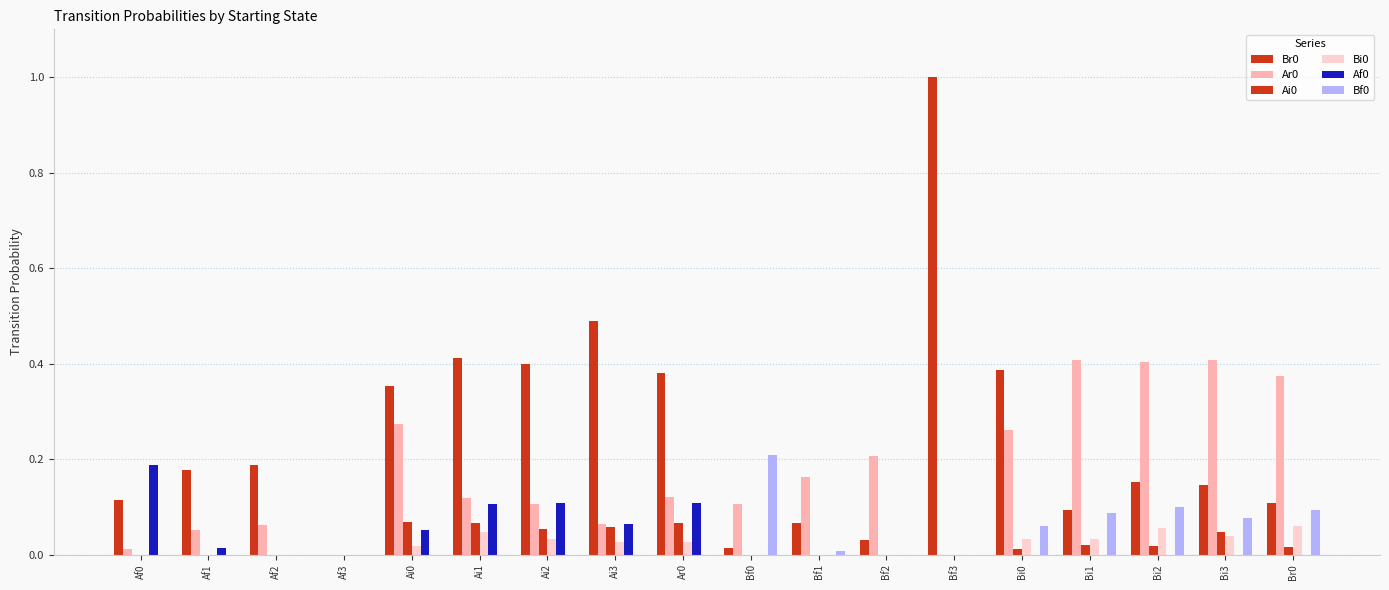

Are the bars horizontal?

No